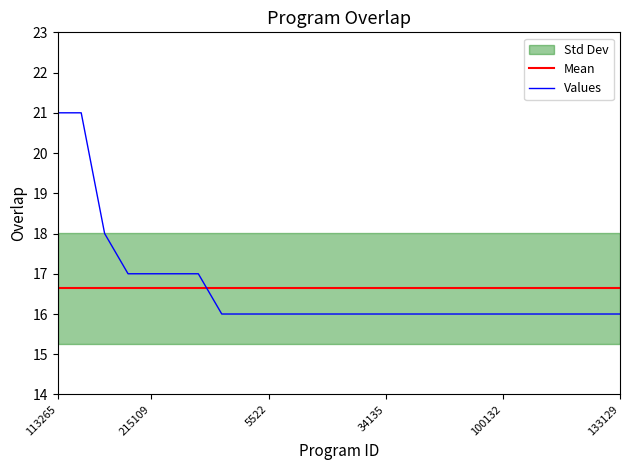

True or false: Mean and Values intersect in this chart.

True